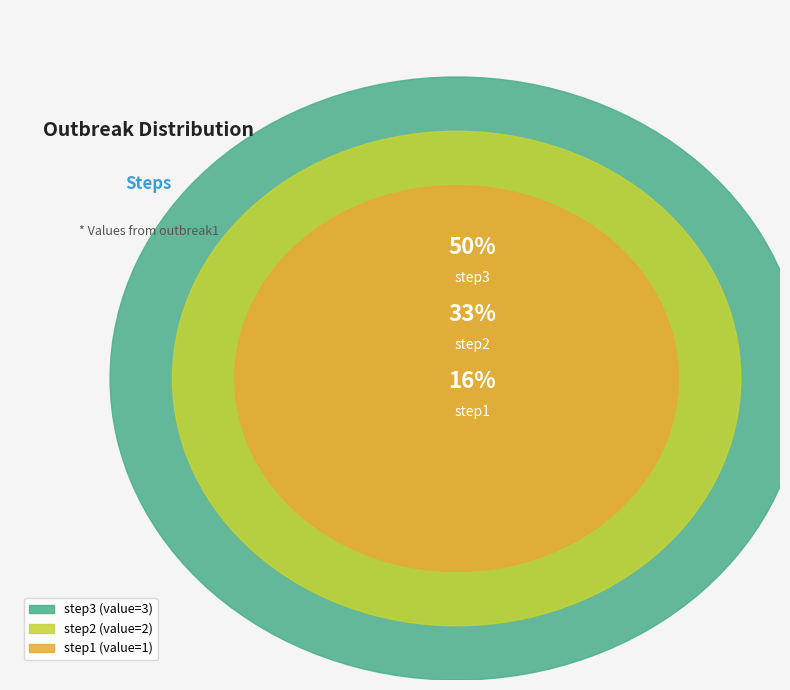

What percentage is NOT represented by step3?

50.0%